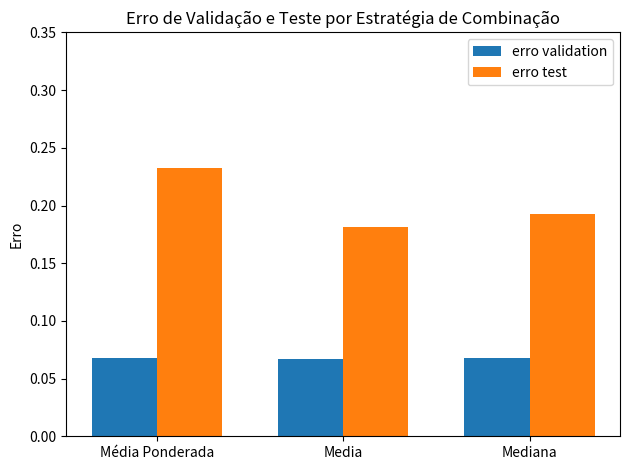

Is it true that erro test equals 0.1 at Mediana?

False